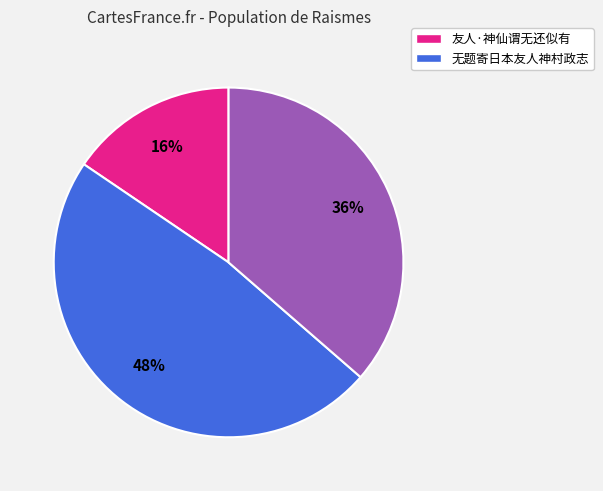

To the nearest percent, what is the average slice percentage?

33%